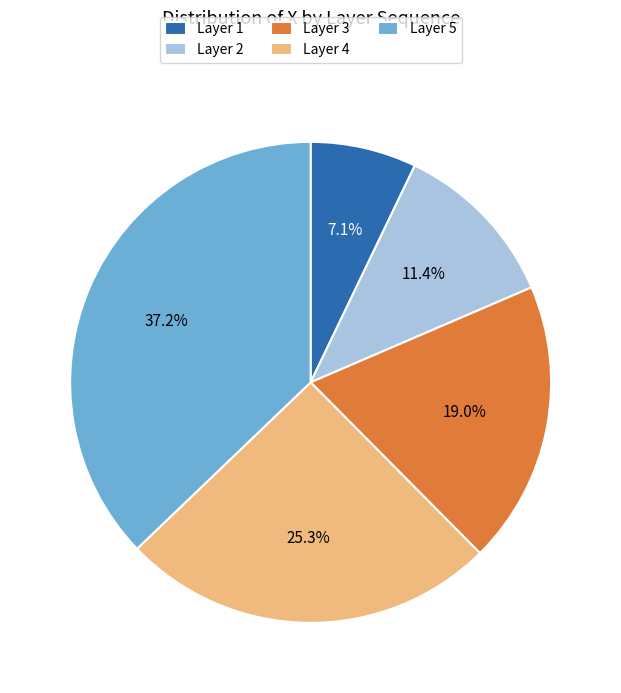

Which slice is the largest?

Layer 5